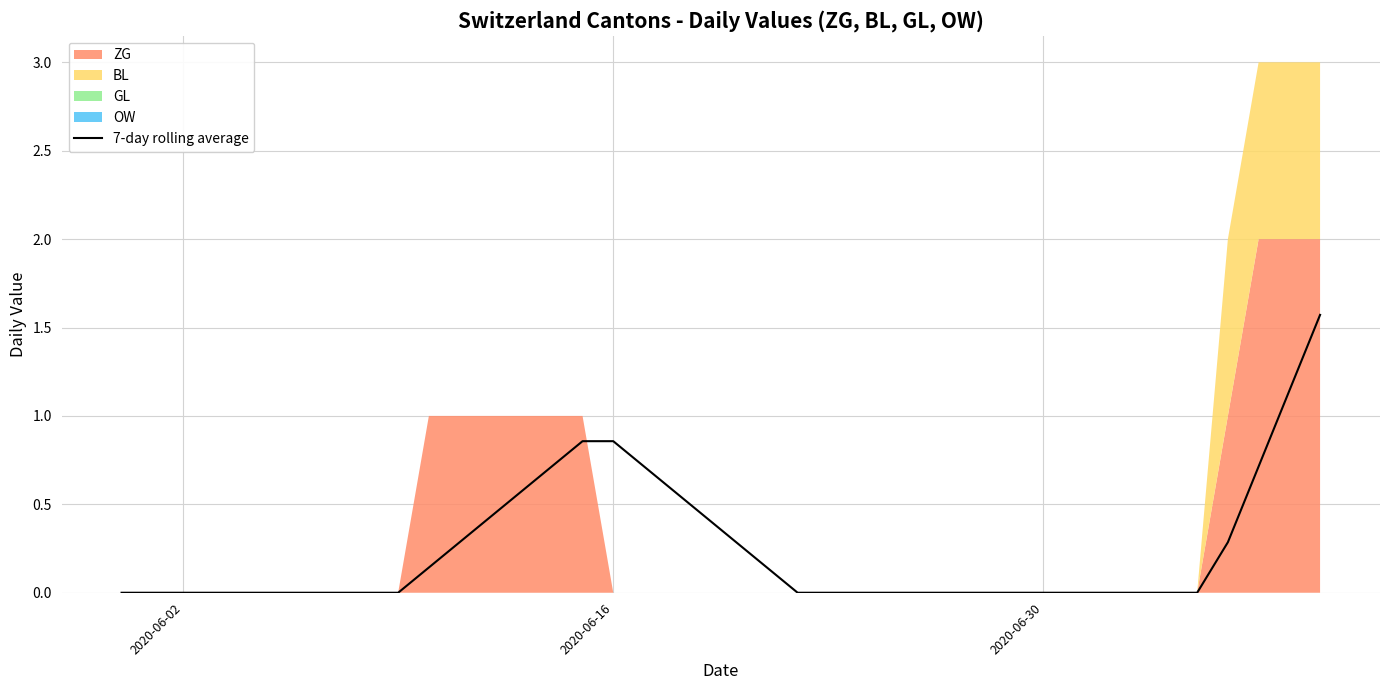

What is the highest value of the 7-day rolling average series?

1.6